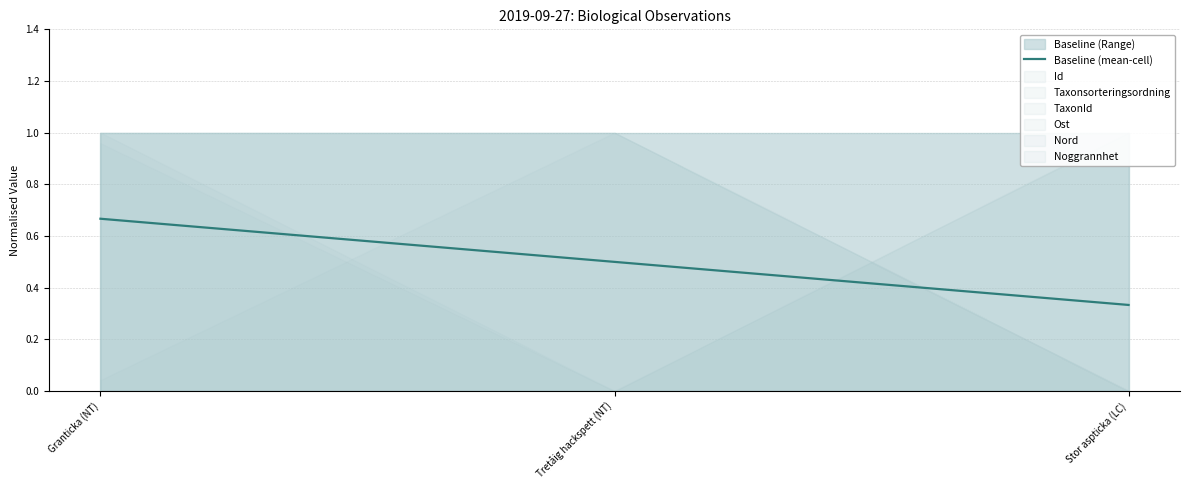

Which category has the highest value across all series?

Granticka (NT)